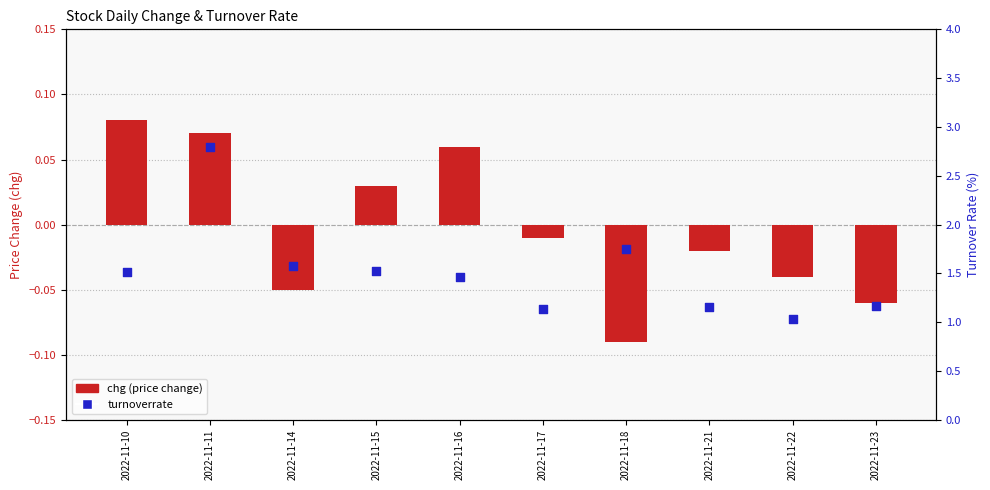

Which series has the largest Y range (max minus min)?

turnoverrate